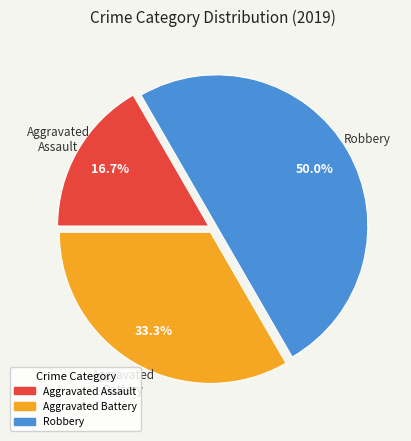

What percentage is NOT represented by Aggravated Battery?

66.7%